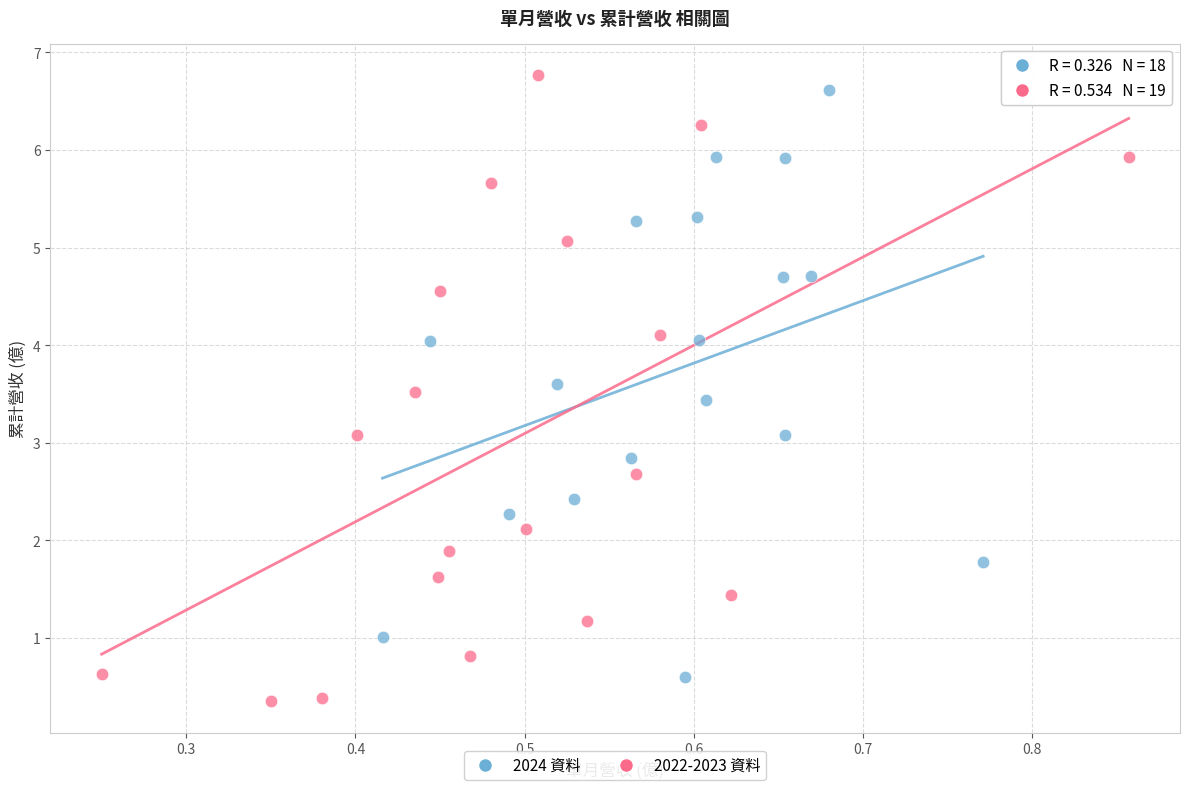

Which series contains the highest Y value?

2022-2023 資料